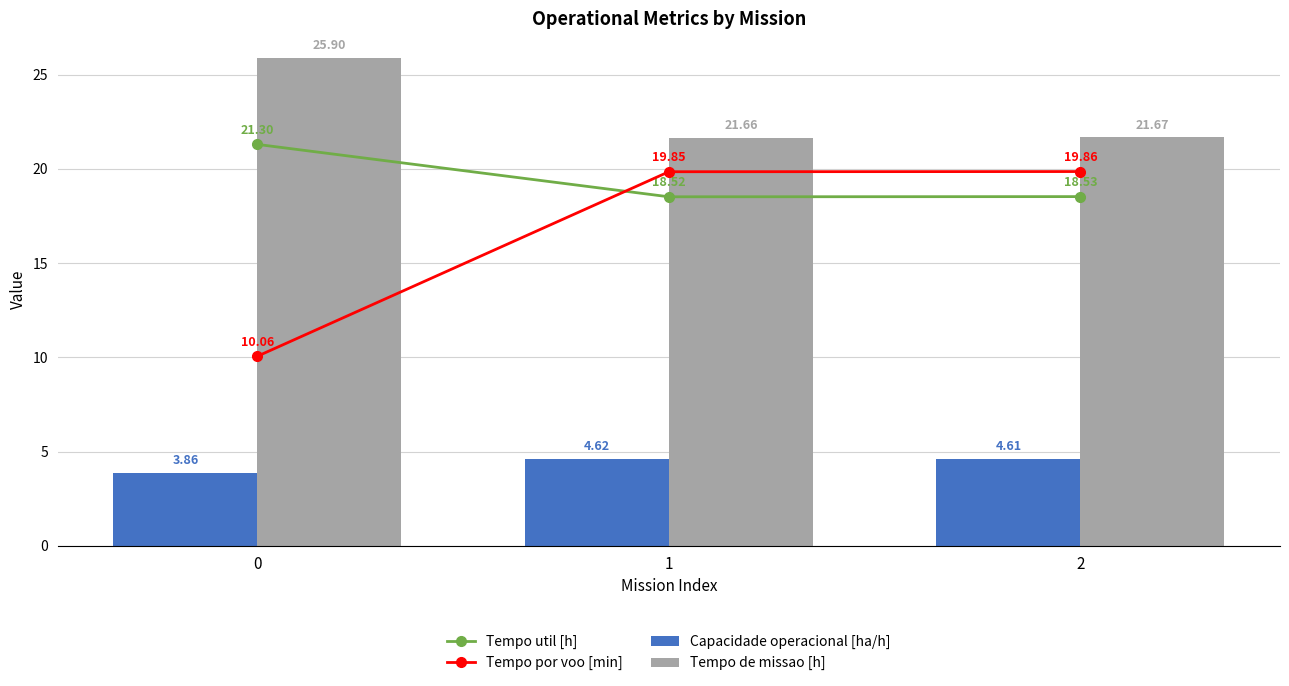

Reading right to left, what are all the values shown in this chart?

Tempo util [h]: 2=18.5	1=18.5	0=21.3
Tempo por voo [min]: 2=19.9	1=19.9	0=10.1
Capacidade operacional [ha/h]: 2=4.6	1=4.6	0=3.9
Tempo de missao [h]: 2=21.7	1=21.7	0=25.9